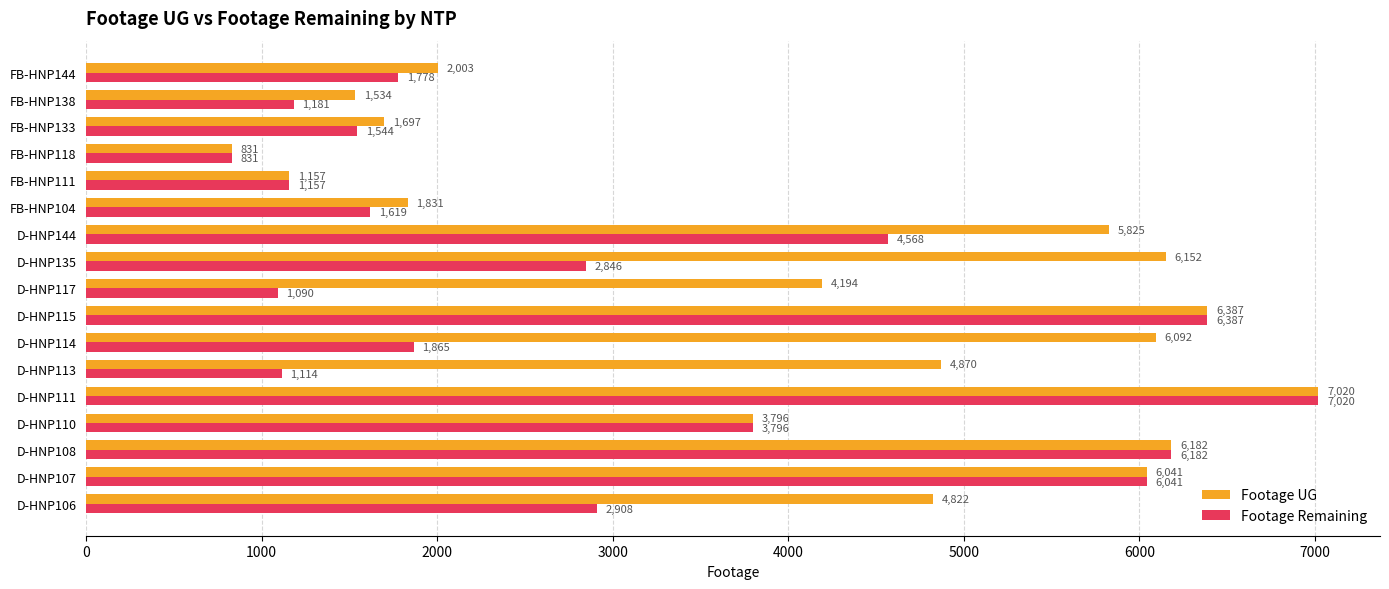

What are all the series names shown in the legend?

Footage UG, Footage Remaining